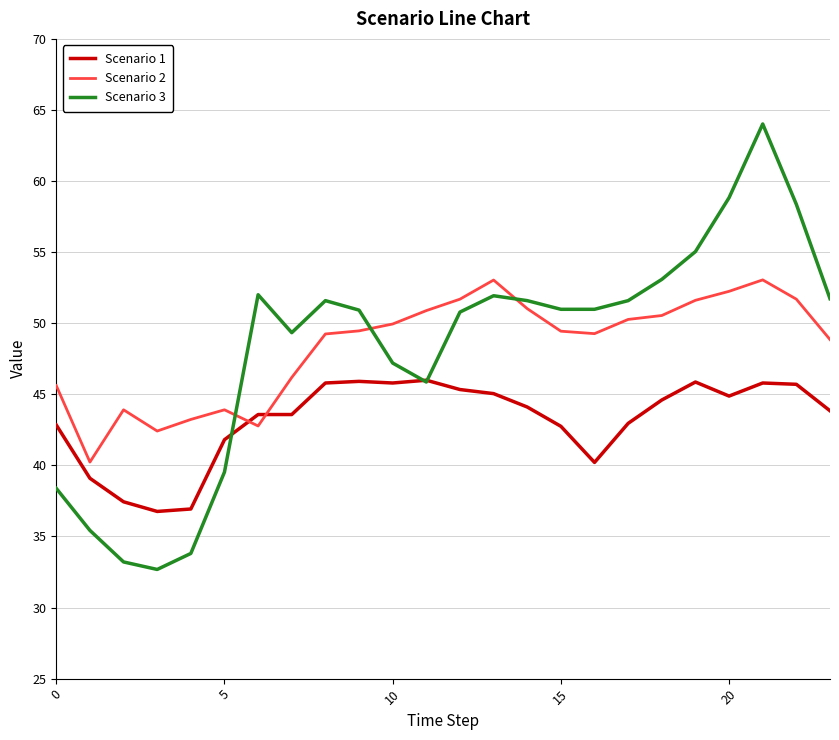

What is the smallest value displayed?

32.7